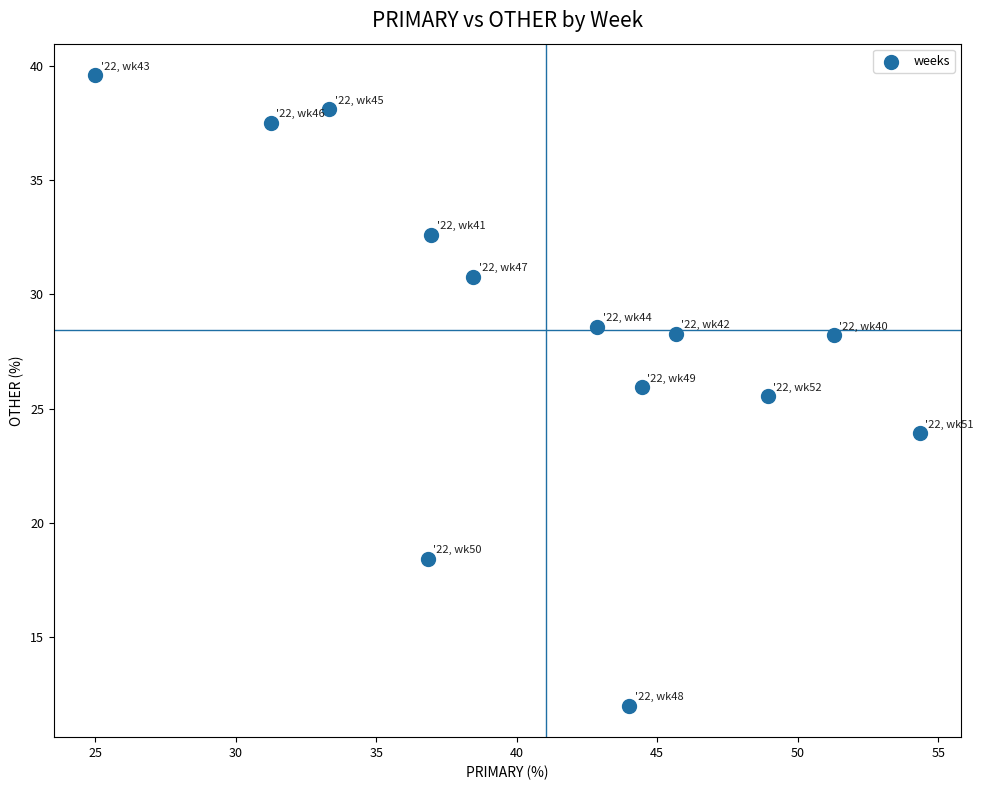

What is the range of Y values (max minus min)?

27.6